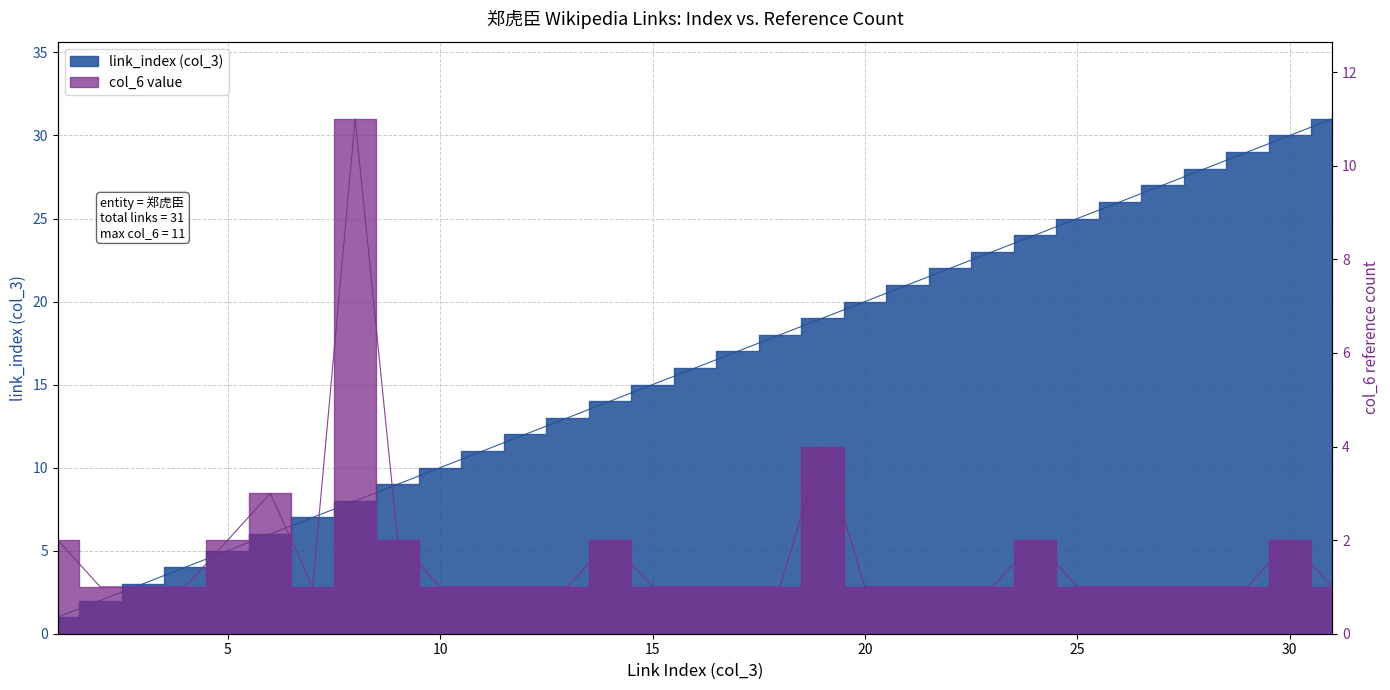

How many lines are shown in the chart?

2